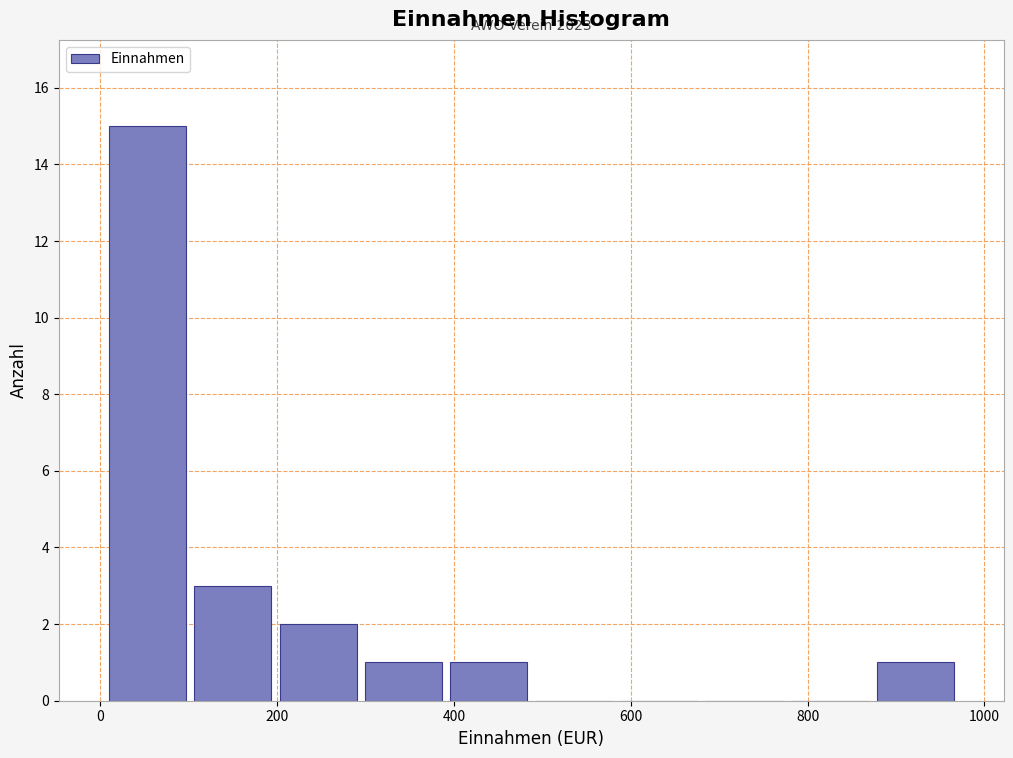

Which range on the x-axis has the tallest bar?

0 to 100